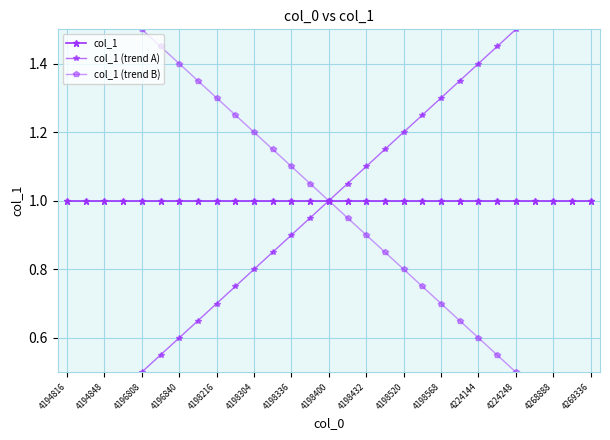

Reading right to left, list all the values displayed in this chart.

col_1: 1.0	1.0	1.0	1.0	1.0	1.0	1.0	1.0	1.0	1.0	1.0	1.0	1.0	1.0	1.0	1.0	1.0	1.0	1.0	1.0	1.0	1.0	1.0	1.0	1.0	1.0	1.0	1.0	1.0
col_1 (trend A): 1.7	1.6	1.6	1.6	1.5	1.4	1.4	1.4	1.3	1.2	1.2	1.1	1.1	1.1	1.0	0.9	0.9	0.8	0.8	0.8	0.7	0.6	0.6	0.6	0.5	0.4	0.4	0.3	0.3
col_1 (trend B): 0.3	0.3	0.4	0.4	0.5	0.6	0.6	0.6	0.7	0.8	0.8	0.8	0.9	0.9	1.0	1.1	1.1	1.1	1.2	1.2	1.3	1.4	1.4	1.4	1.5	1.6	1.6	1.6	1.7